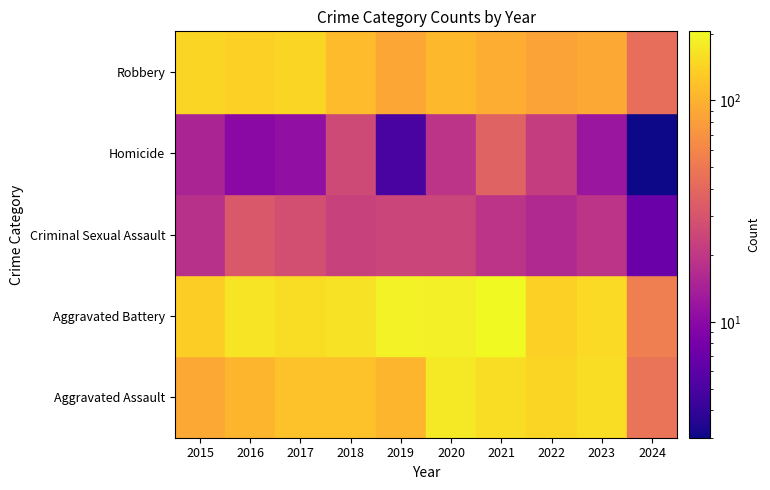

The Criminal Sexual Assault series shows 15 at 2017. True or false?

False